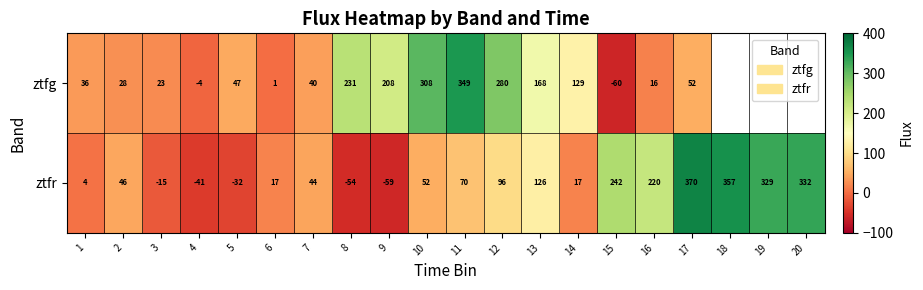

At which label does ztfr reach its peak?

17